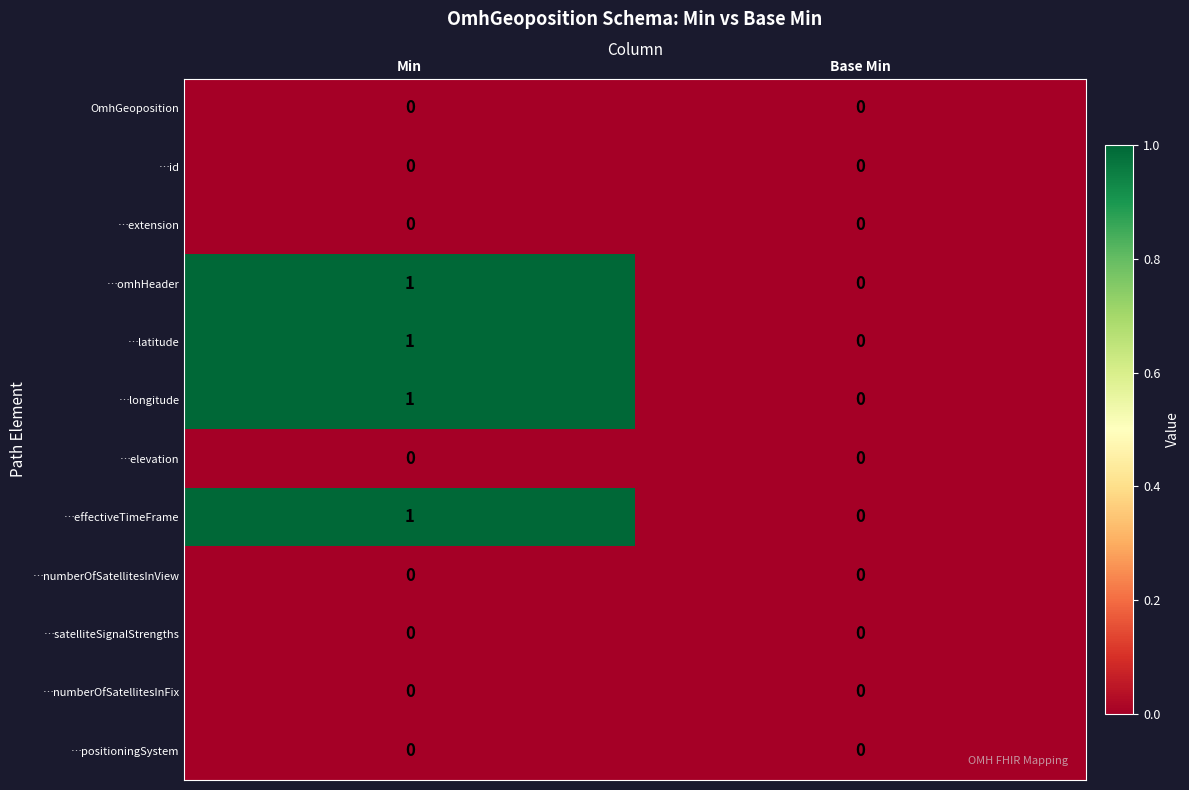

True or false: …extension has a value of 0 at Base Min.

True